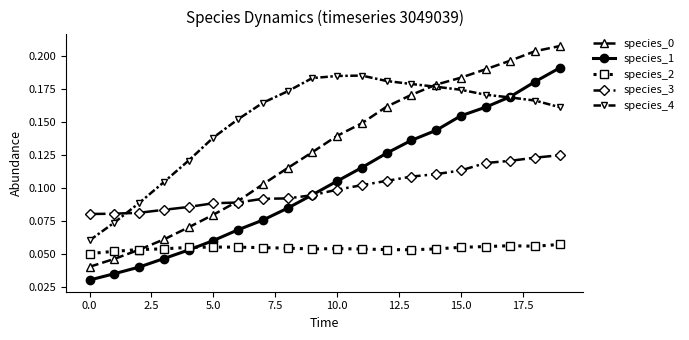

True or false: species_1 and species_0 intersect in this chart.

False